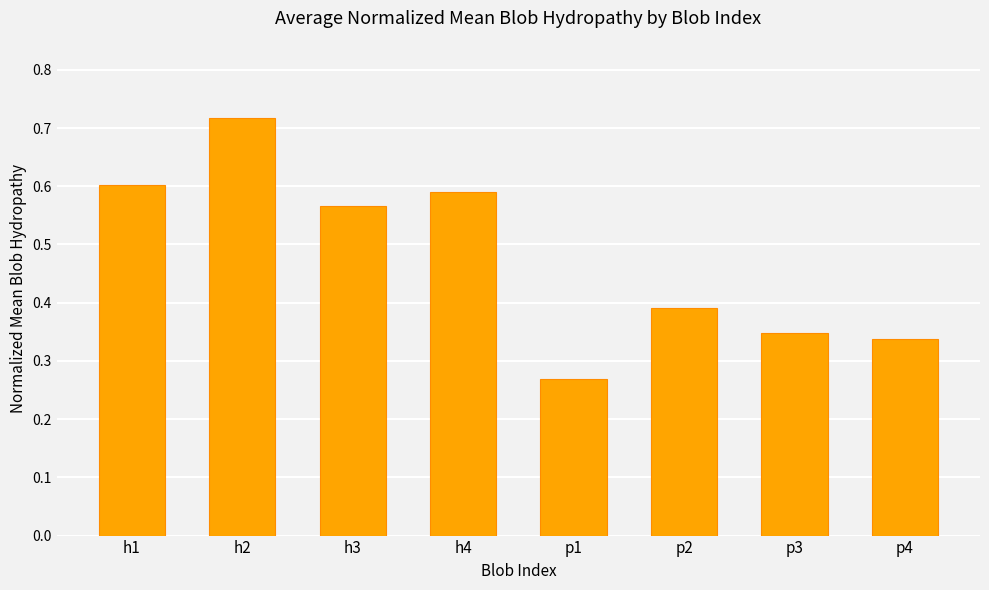

Rank the categories by value from highest to lowest.

h2, h1, h4, h3, p2, p3, p4, p1